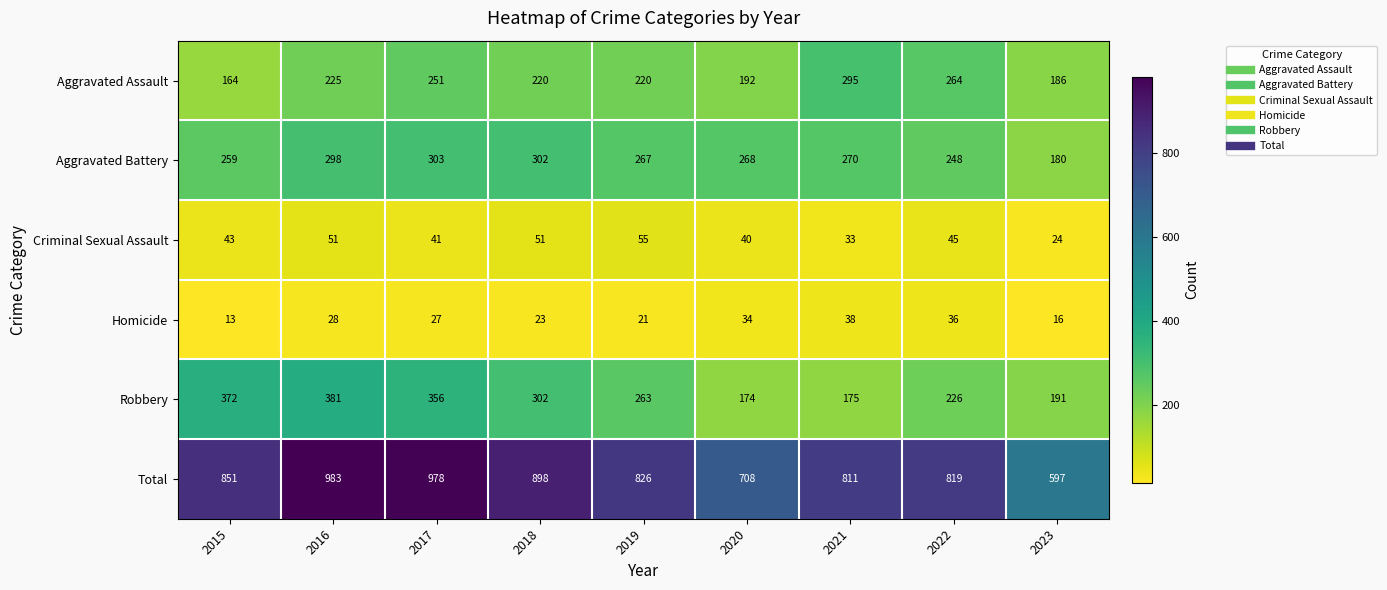

What is the spread (max minus min) of values at 2019?

805